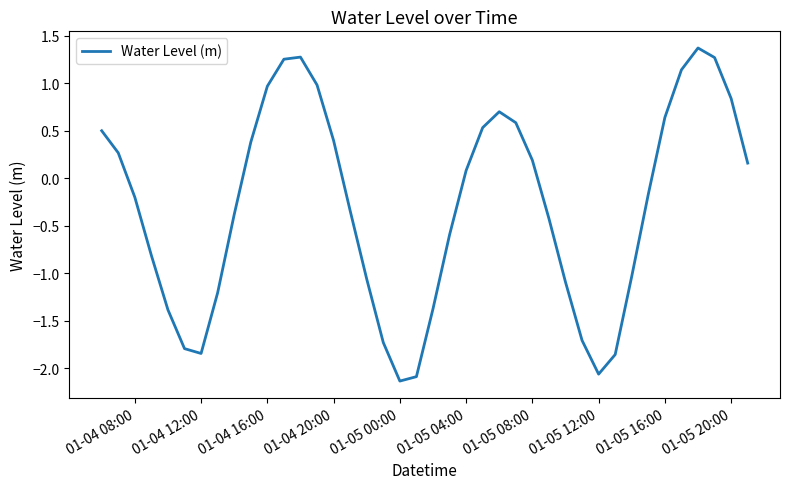

What is the maximum value shown in the chart?

1.4